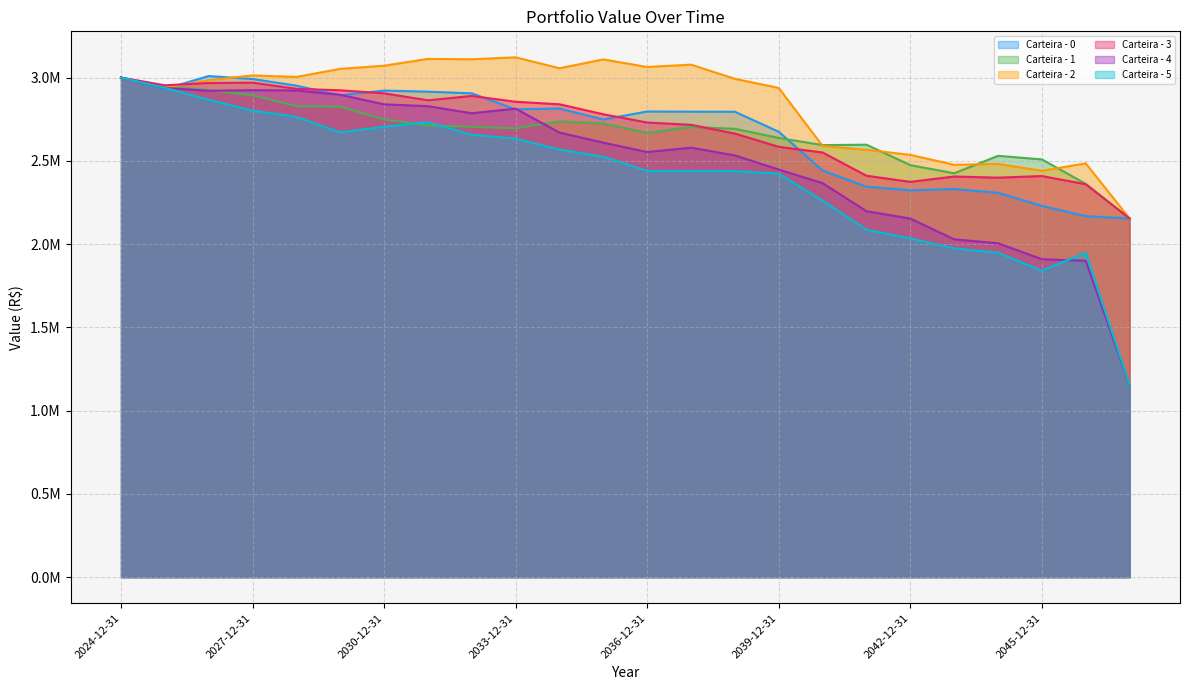

True or false: Carteira - 2 and Carteira - 5 cross at least once.

False